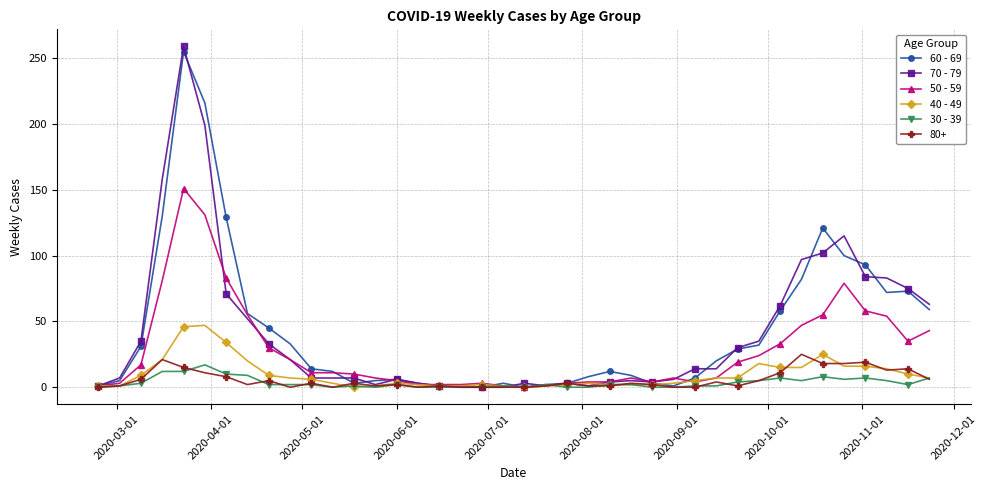

Which series has the widest spread of values?

70 - 79